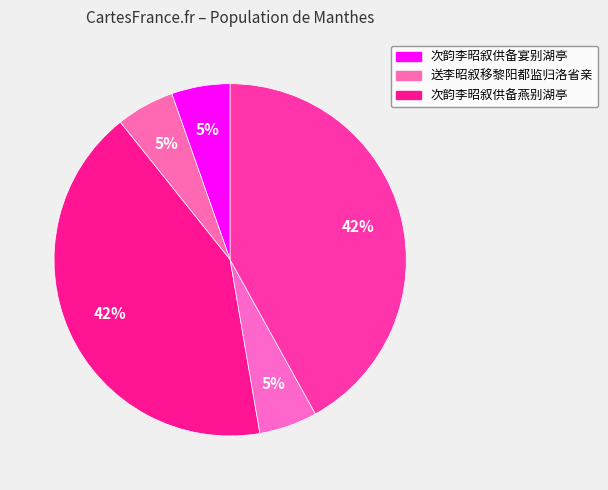

Is there a majority slice in this chart?

No